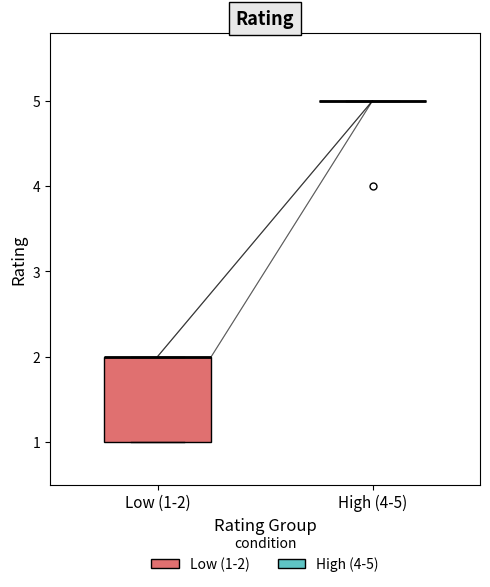

Comparing the boxes themselves (not the whiskers), which one is the tallest?

Low (1-2)